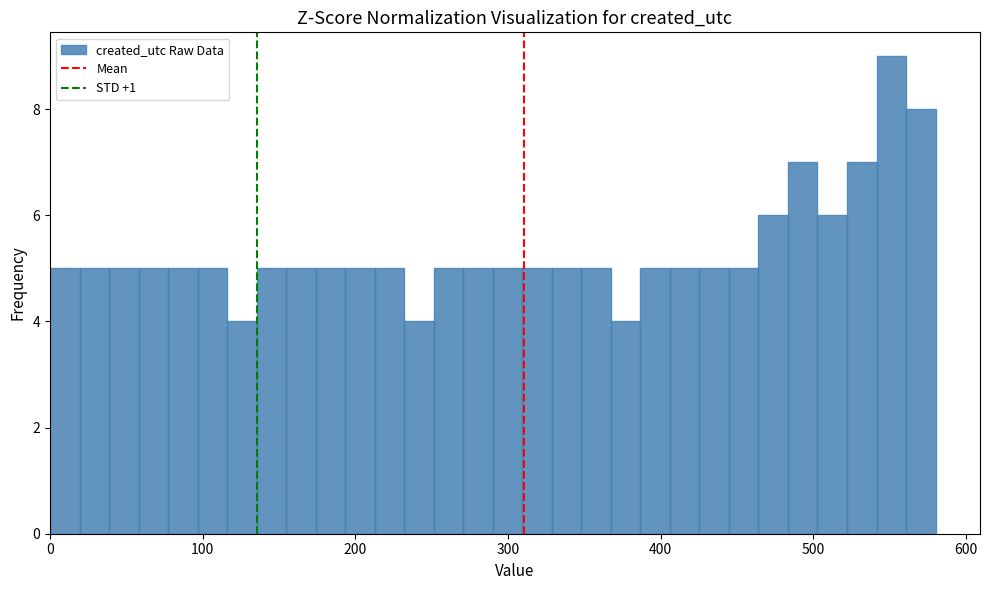

Around what value on the x-axis is the tallest bar? Give the approximate position of its centre, as read against the axis.

550